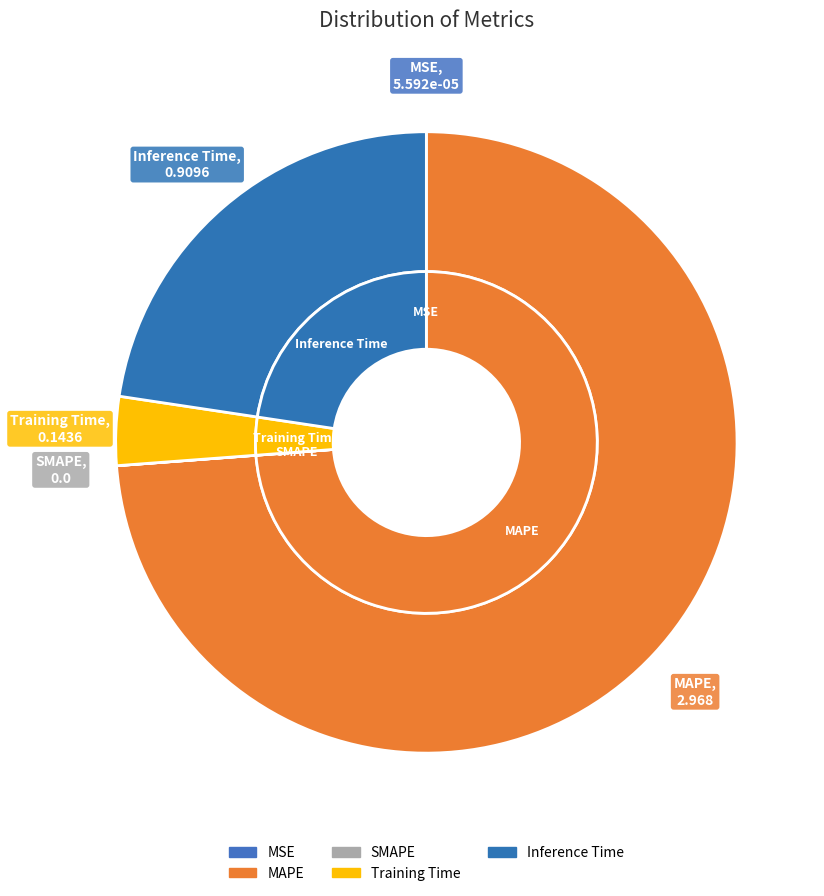

Which slice is the largest?

MAPE